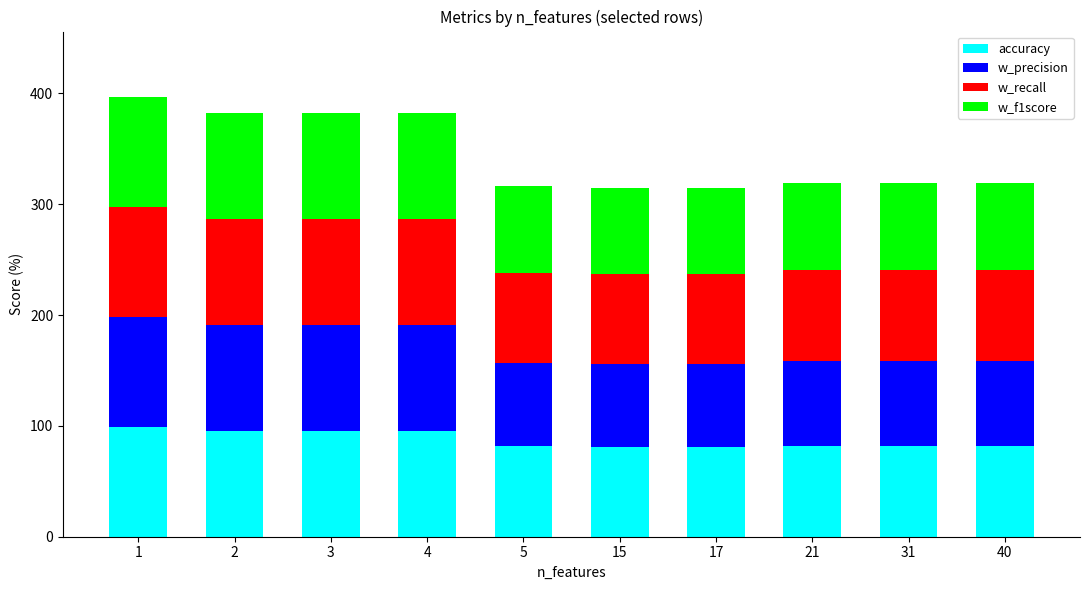

What is the minimum value for accuracy?

81.1